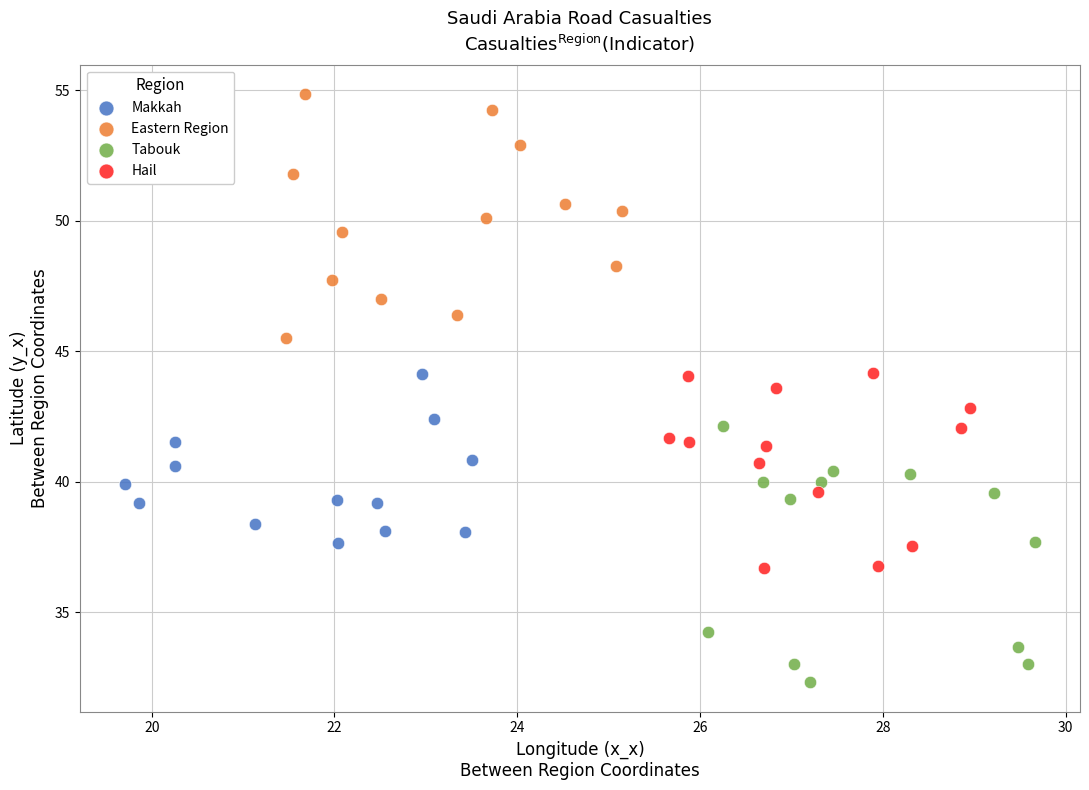

Which series reaches the minimum Y coordinate?

Tabouk